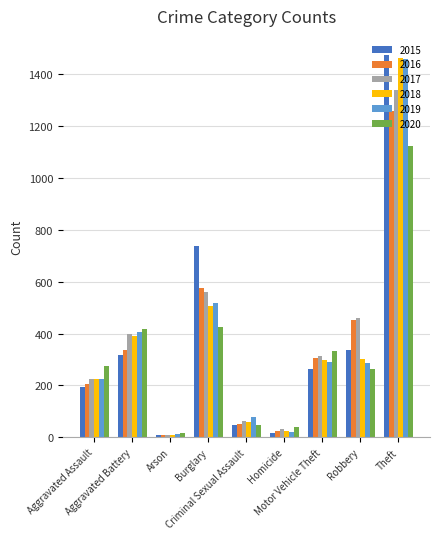

What is the value of the 2018 bar at the 3rd from the left?

7